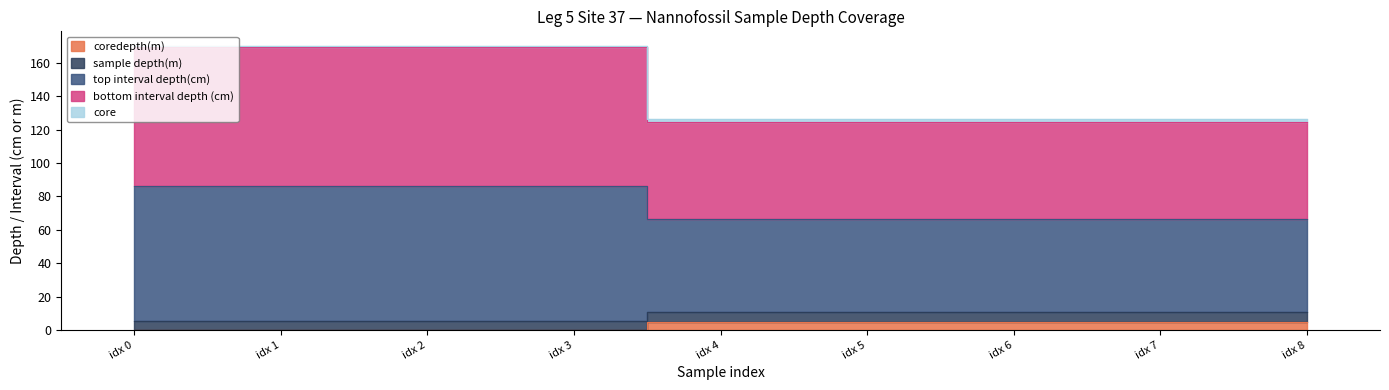

True or false: sample depth(m) and coredepth(m) cross at least once.

False